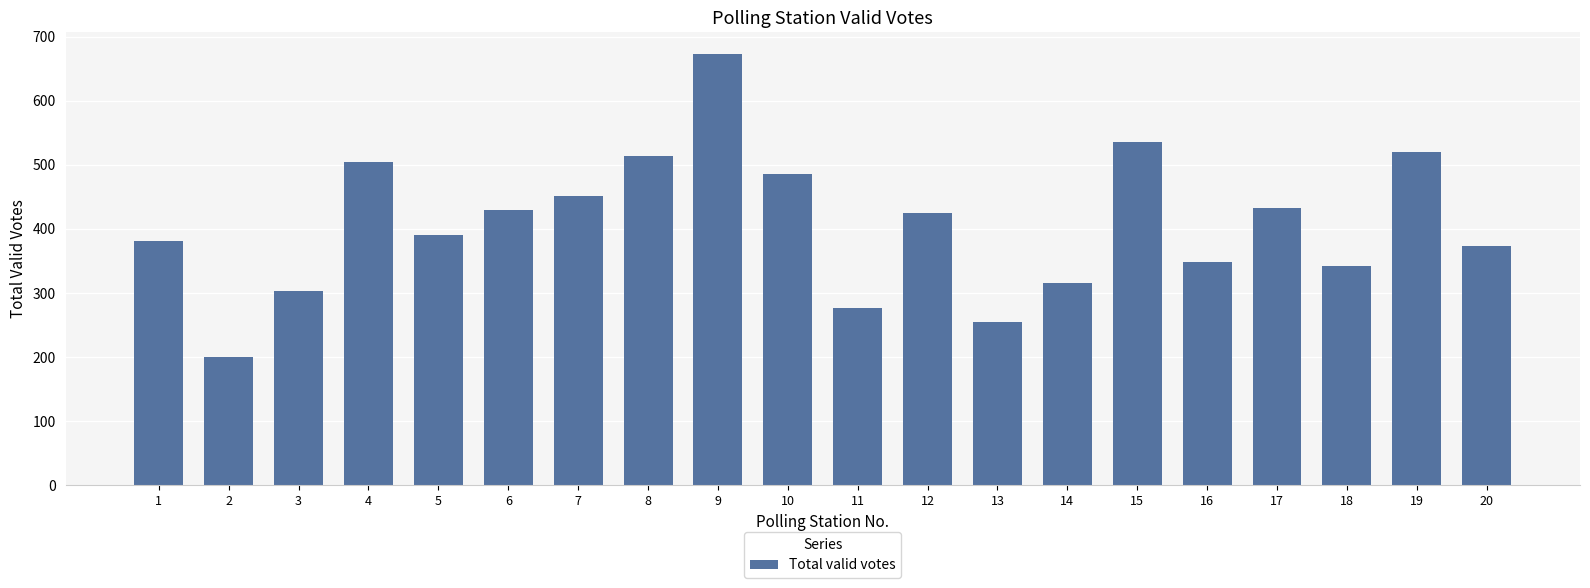

True or false: the data shows 505 at 4.

True